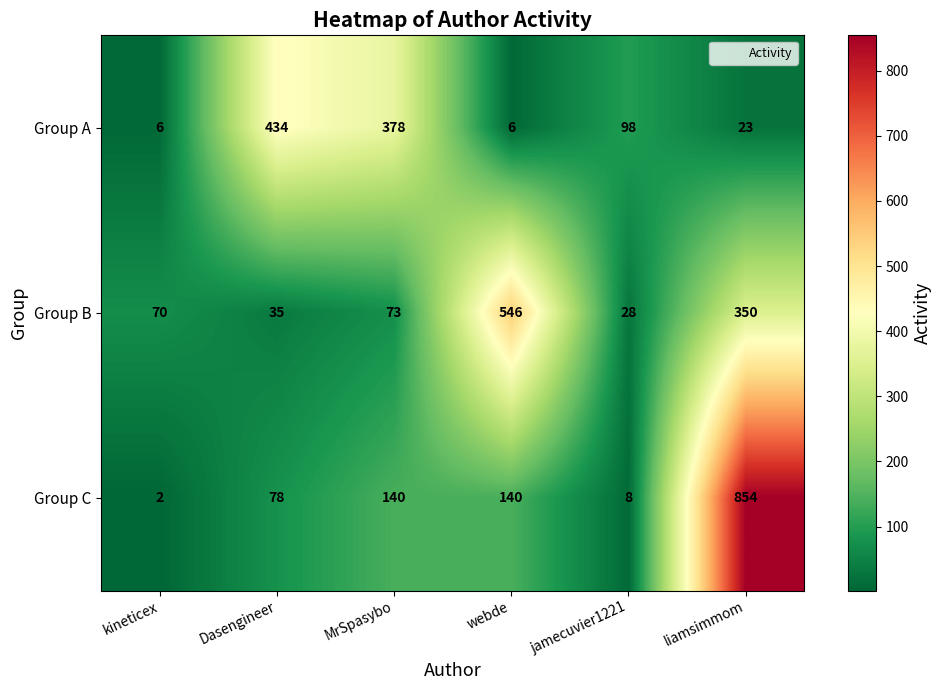

What is the difference between the maximum and second lowest values in the Group C series?

846